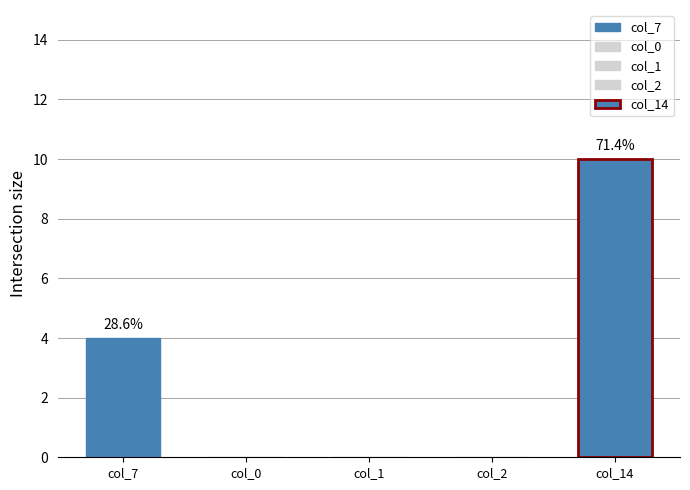

Does the chart contain stacked bars?

No